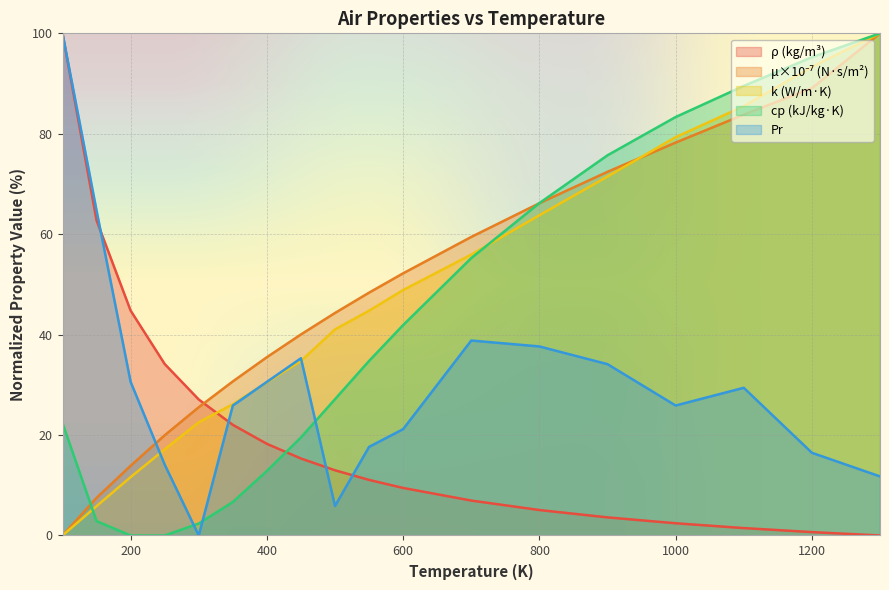

The value of k at 1200 is 93.3. True or false?

True